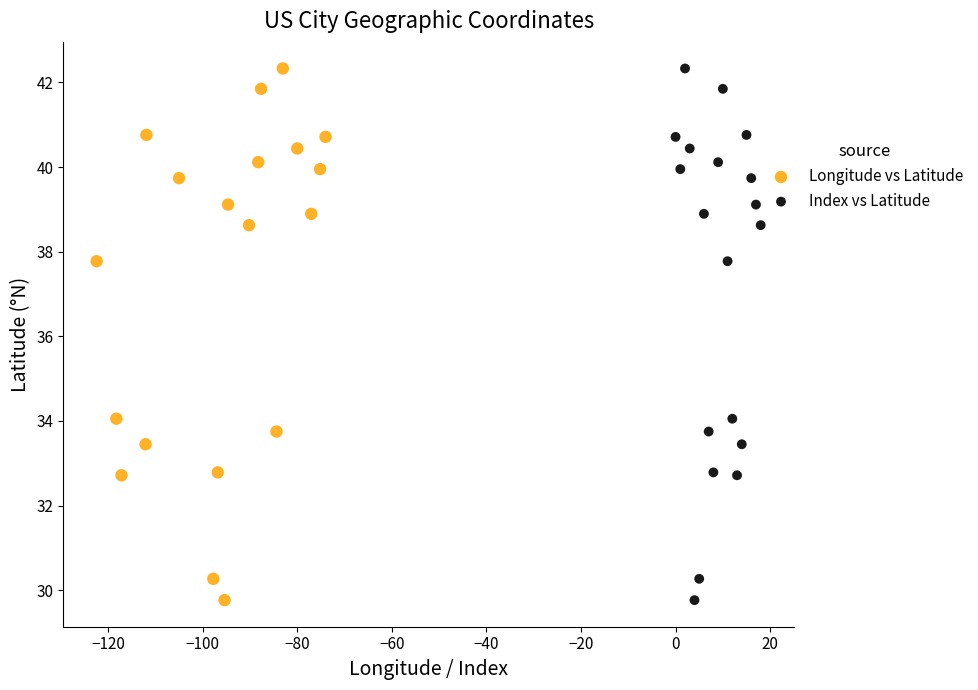

What are all the series names shown in the legend?

Longitude vs Latitude, Index vs Latitude